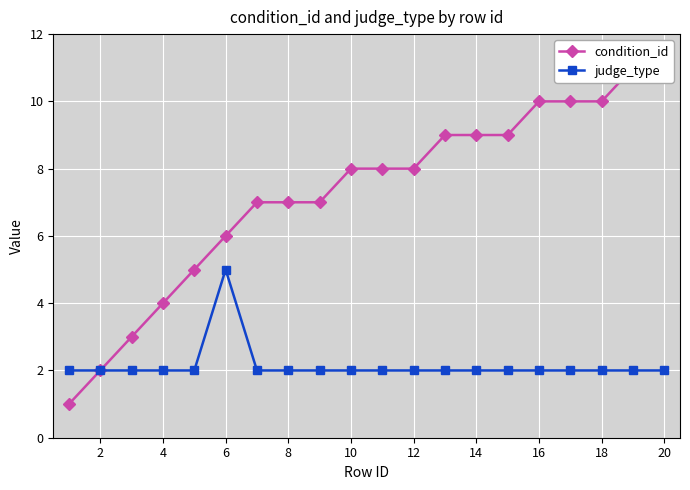

The judge_type series shows 1 at 18. True or false?

False